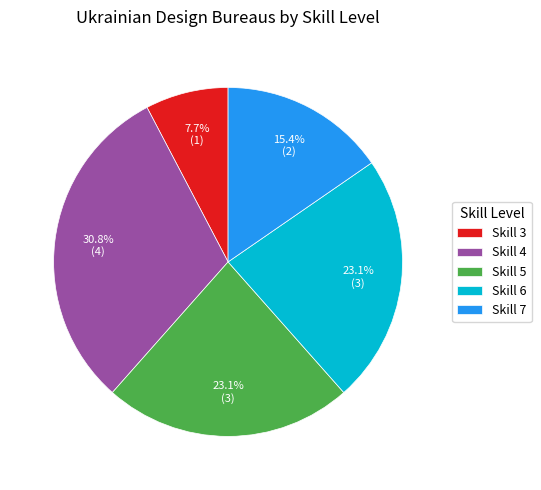

Between Skill 3 and Skill 5, which is larger?

Skill 5